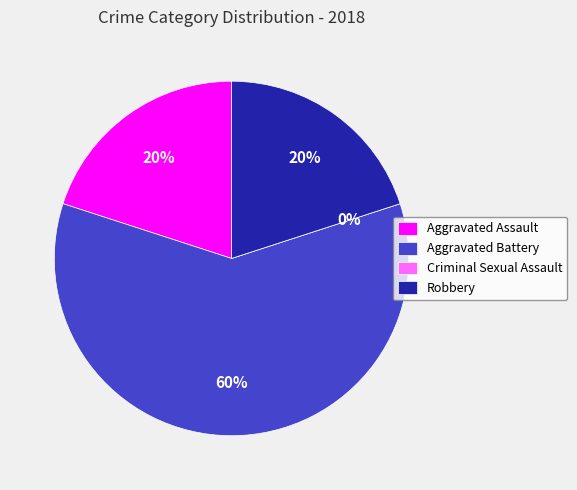

What is the total percentage of Aggravated Battery and Robbery?

80.0%